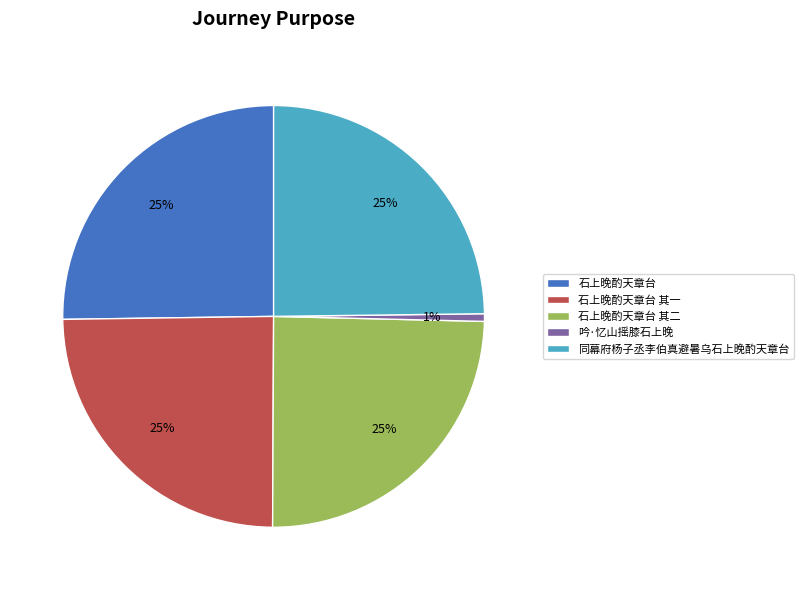

The 石上晚酌天章台 其一 slice represents 25% of the pie. True or false?

True